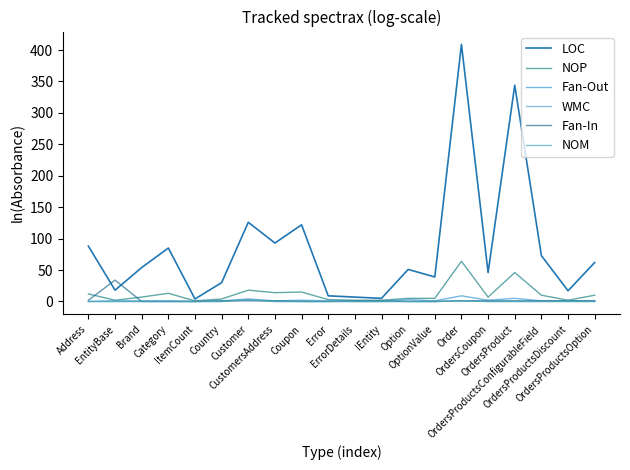

Does the chart display data point markers on the line(s)?

No